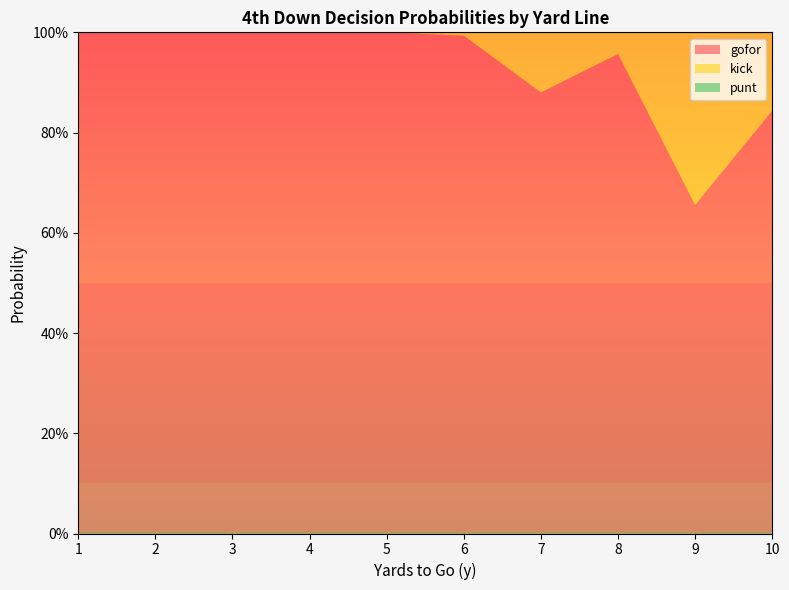

What is the greatest value displayed?

1.0